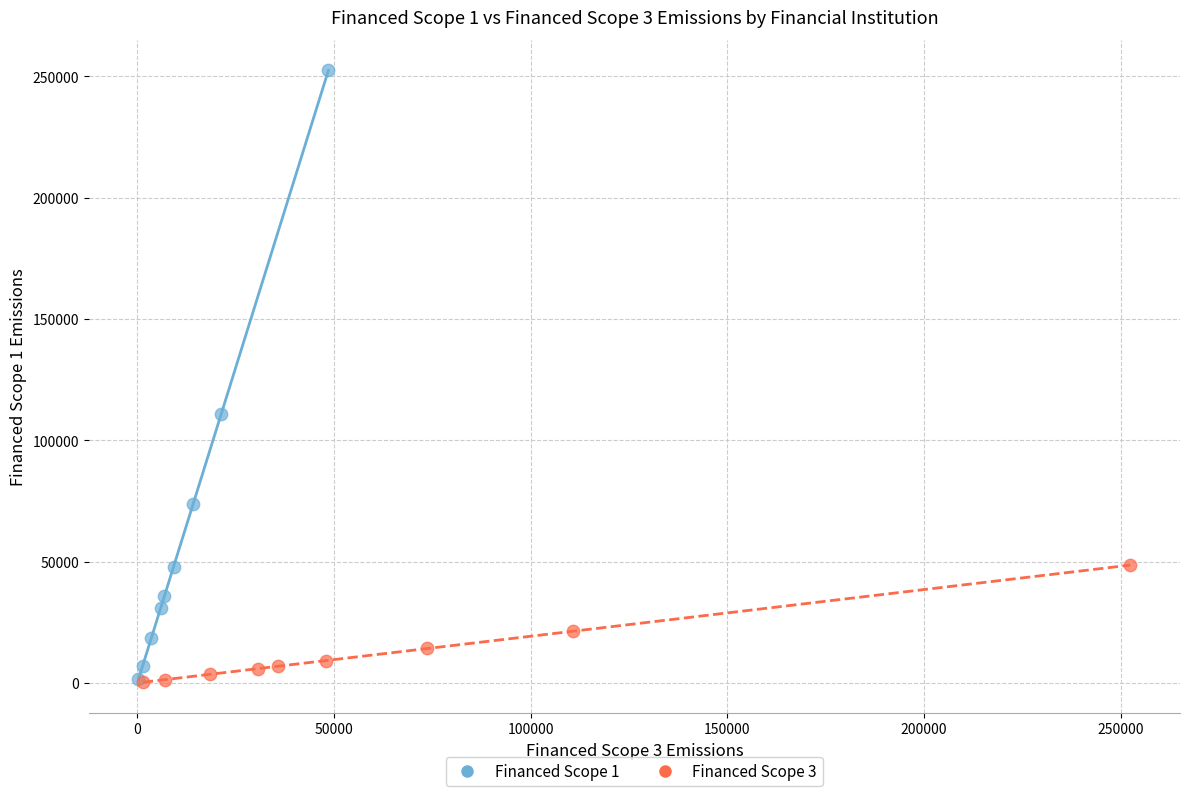

Which series reaches the maximum Y coordinate?

Financed Scope 1